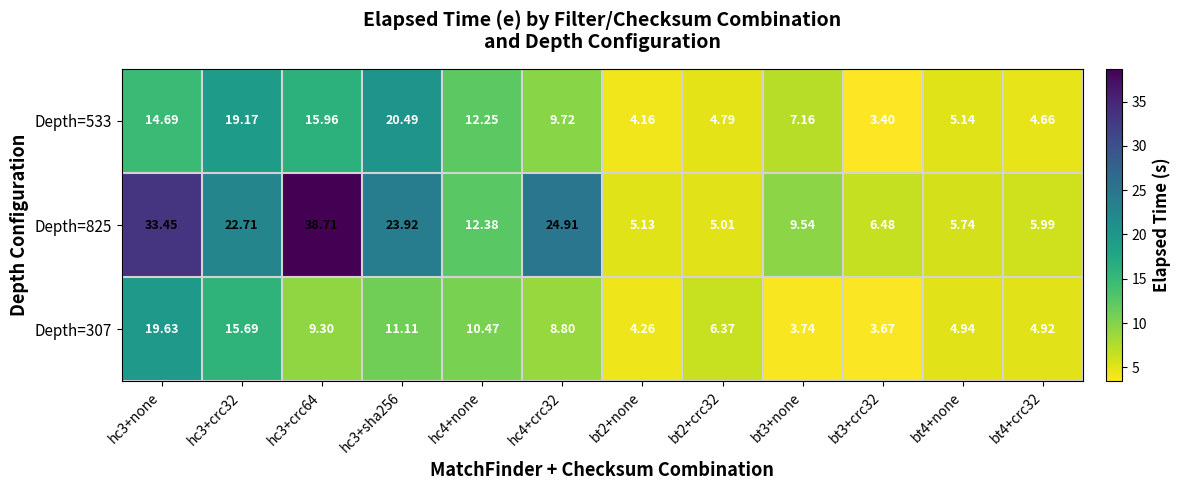

Is the value of Depth=825 at hc4+crc32 greater than the value of Depth=307 at bt4+crc32?

Yes